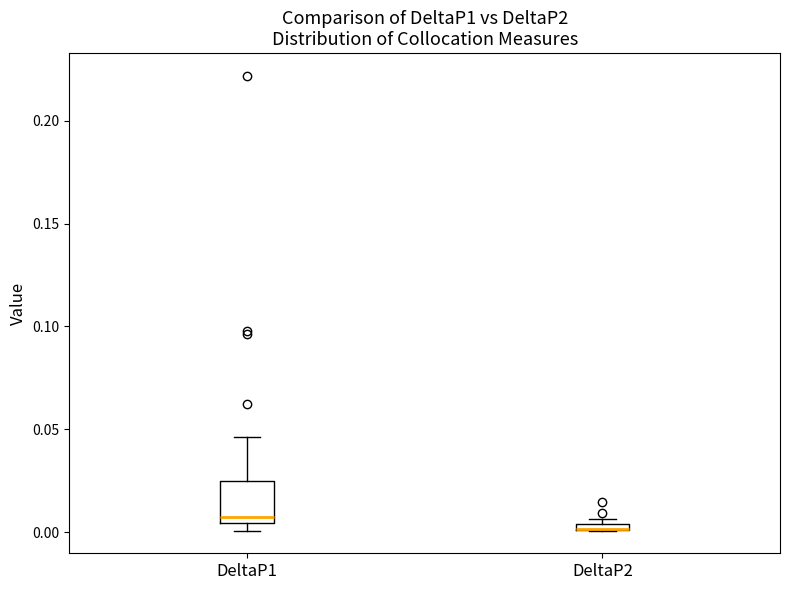

Where is the upper edge of the box for DeltaP1 on the y-axis? The values are not printed on the chart, so give them approximately, as read against the axis.

0.025